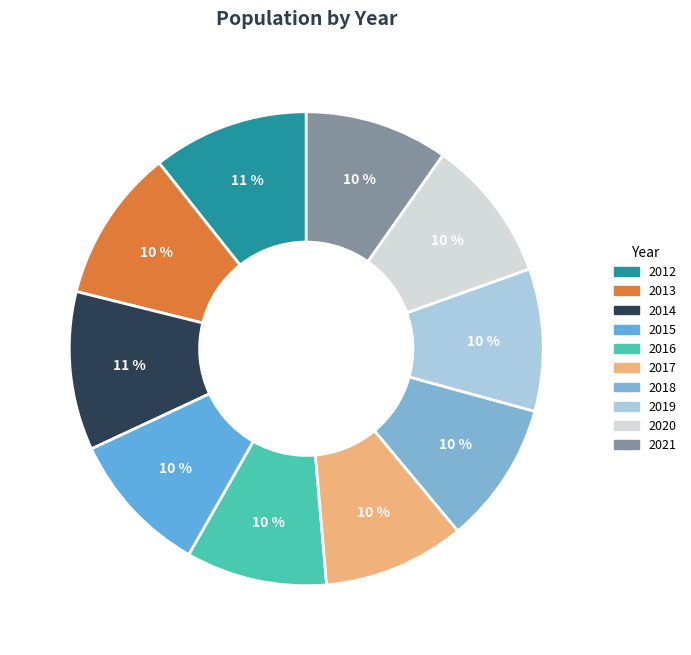

Which category has the smallest portion of the pie?

2016